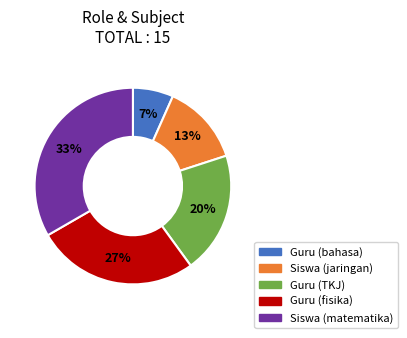

What percentage is the Siswa (jaringan) slice, to the nearest percent?

13%